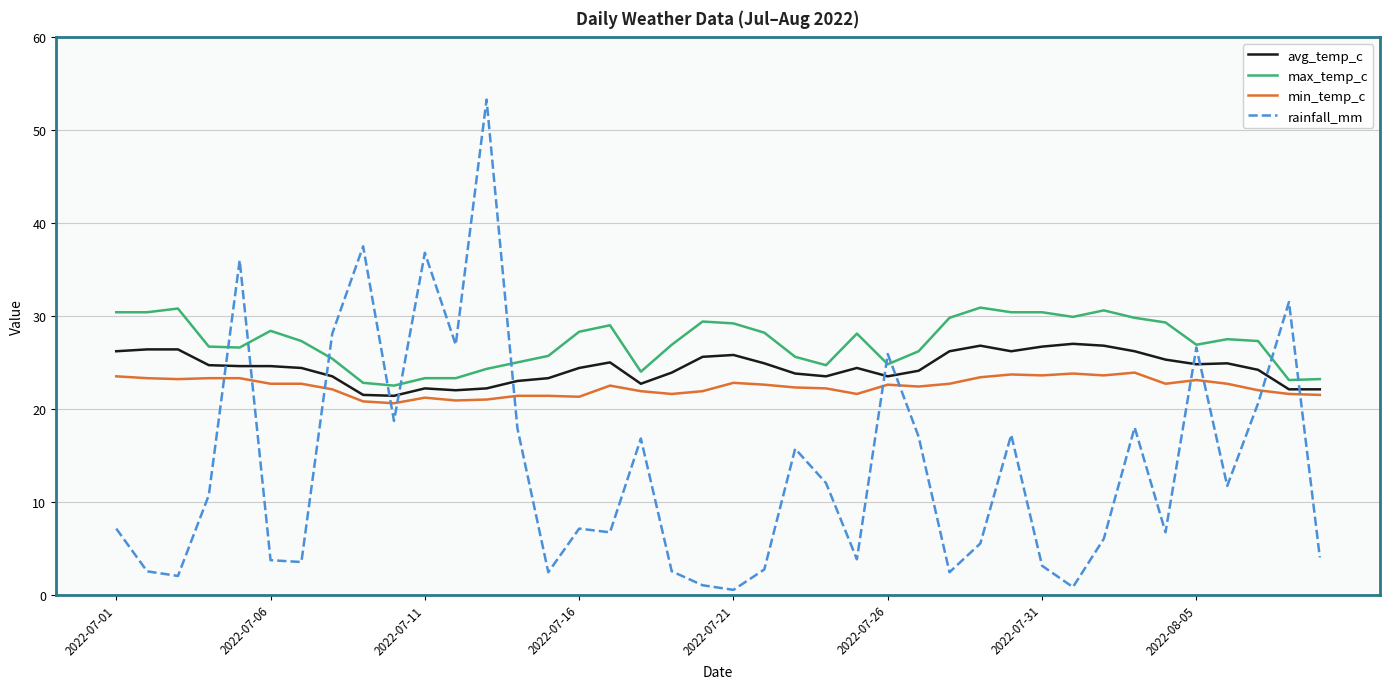

Rank the series by their maximum value, from highest to lowest.

rainfall_mm, max_temp_c, avg_temp_c, min_temp_c